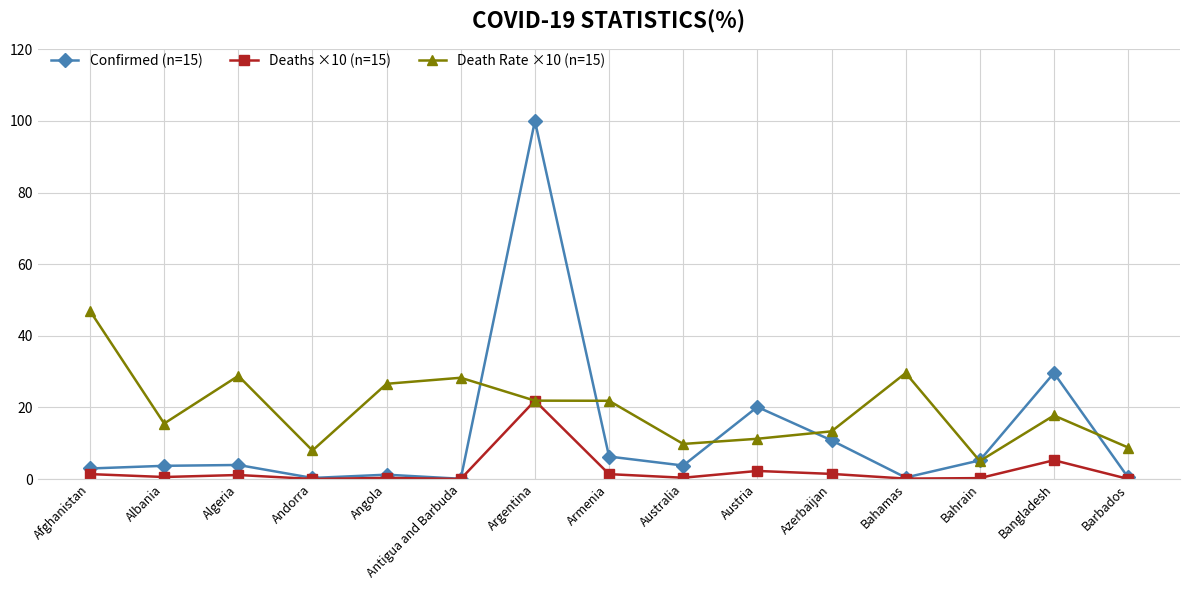

True or false: Death Rate ×10 (n=15) and Confirmed (n=15) intersect in this chart.

True